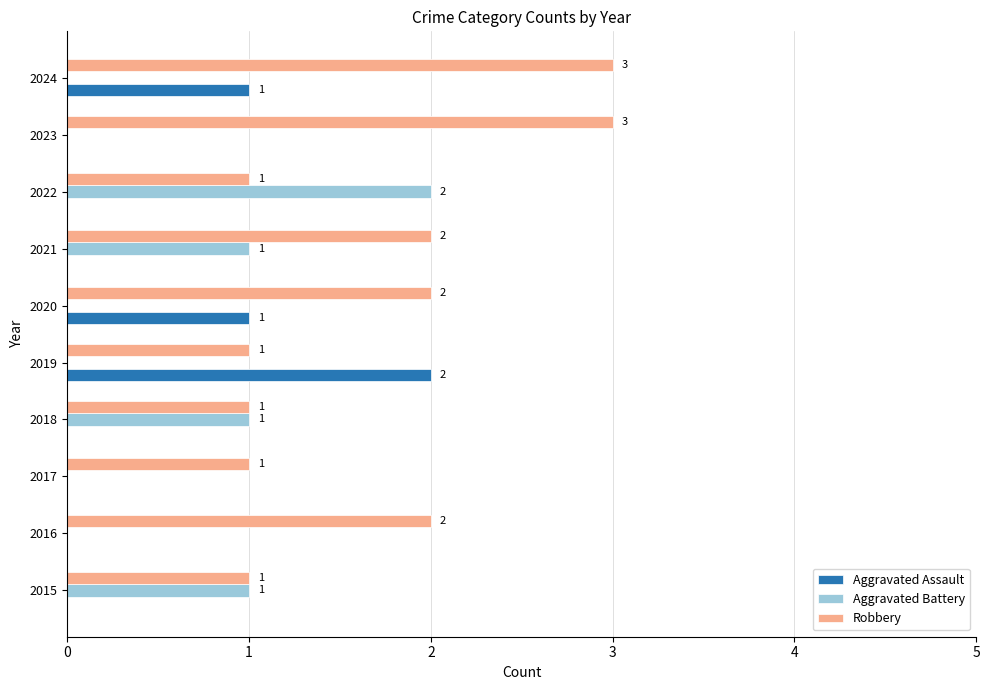

Which series has the largest total across all categories?

Robbery